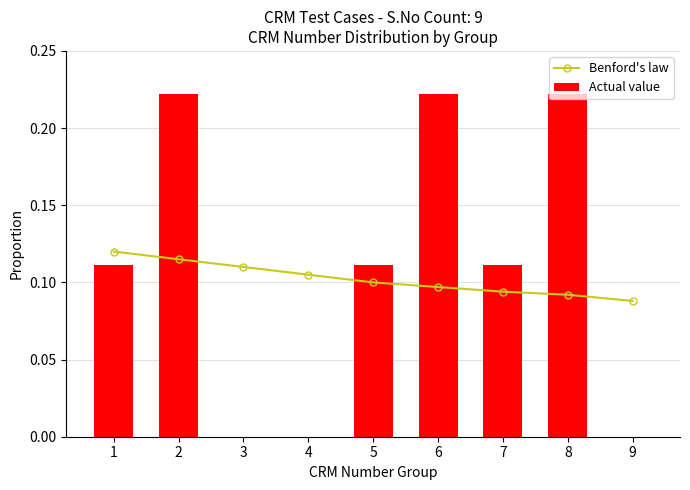

What is the approximate value of Actual value at 7?

0.1